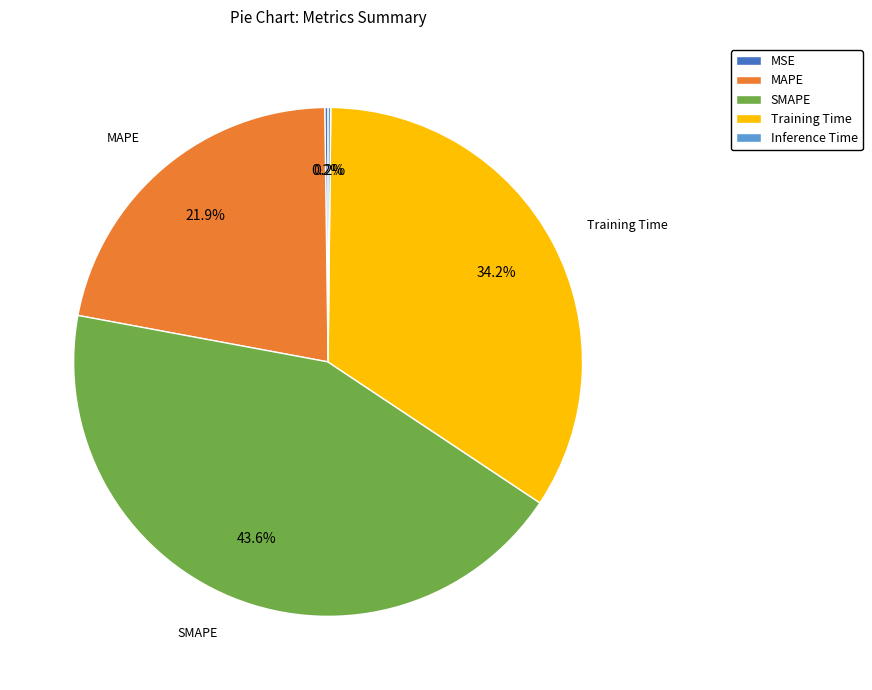

What is the largest slice in the pie chart?

SMAPE